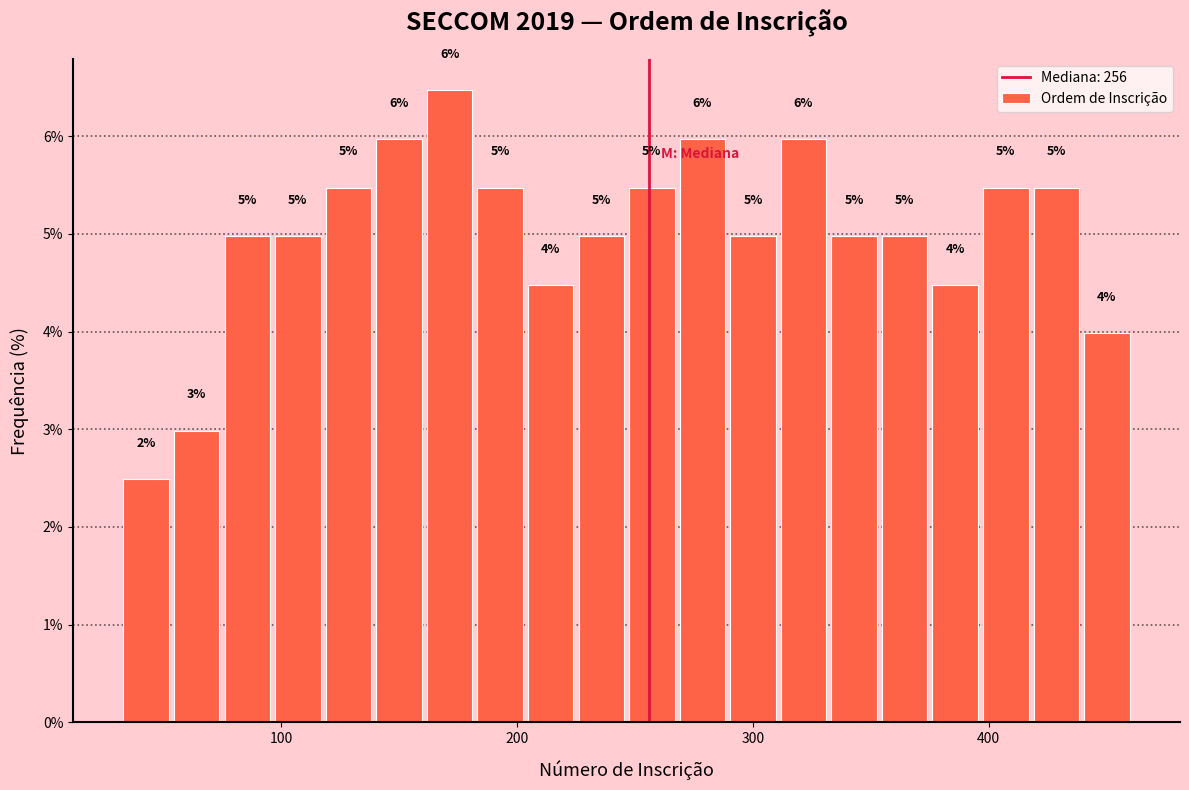

Around what value on the x-axis is the tallest bar? Give the approximate position of its centre, as read against the axis.

170